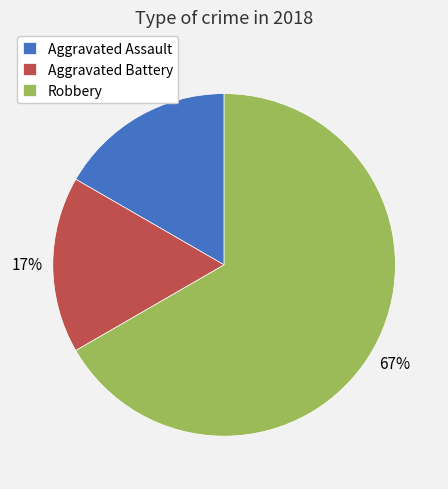

Which category has the biggest portion of the pie?

Robbery